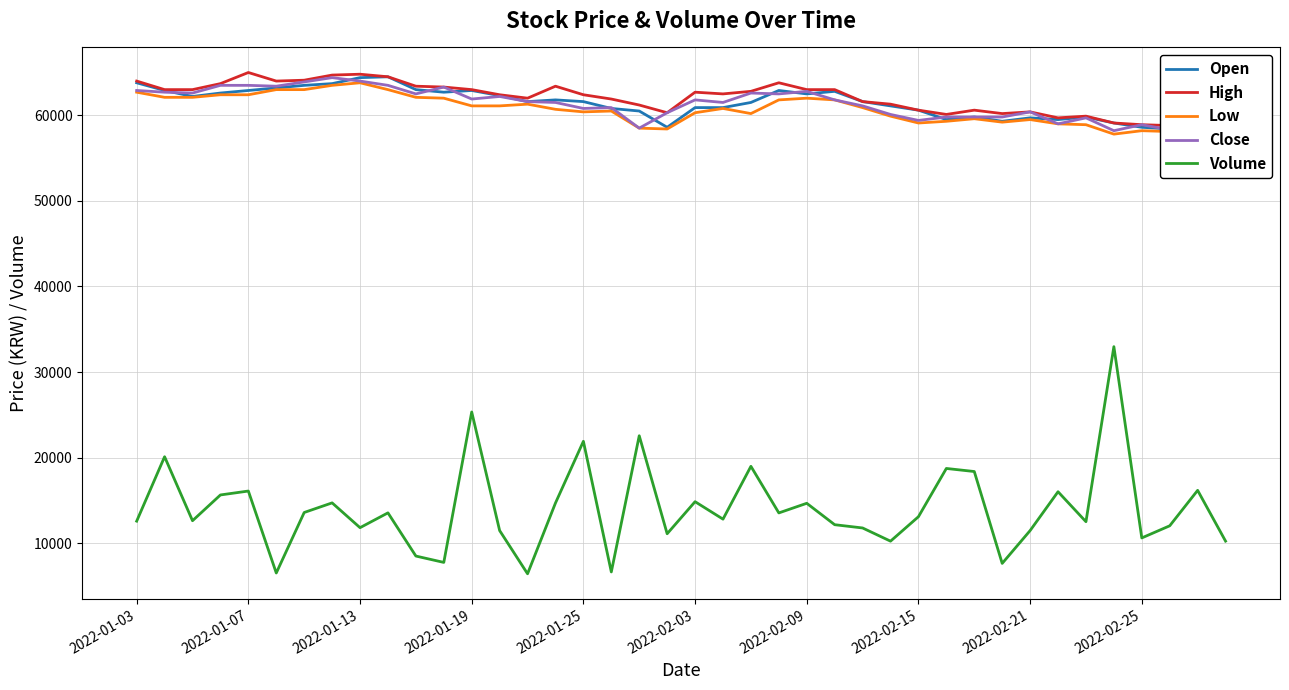

What is the difference between the second highest and second lowest values in the Volume series?

18817